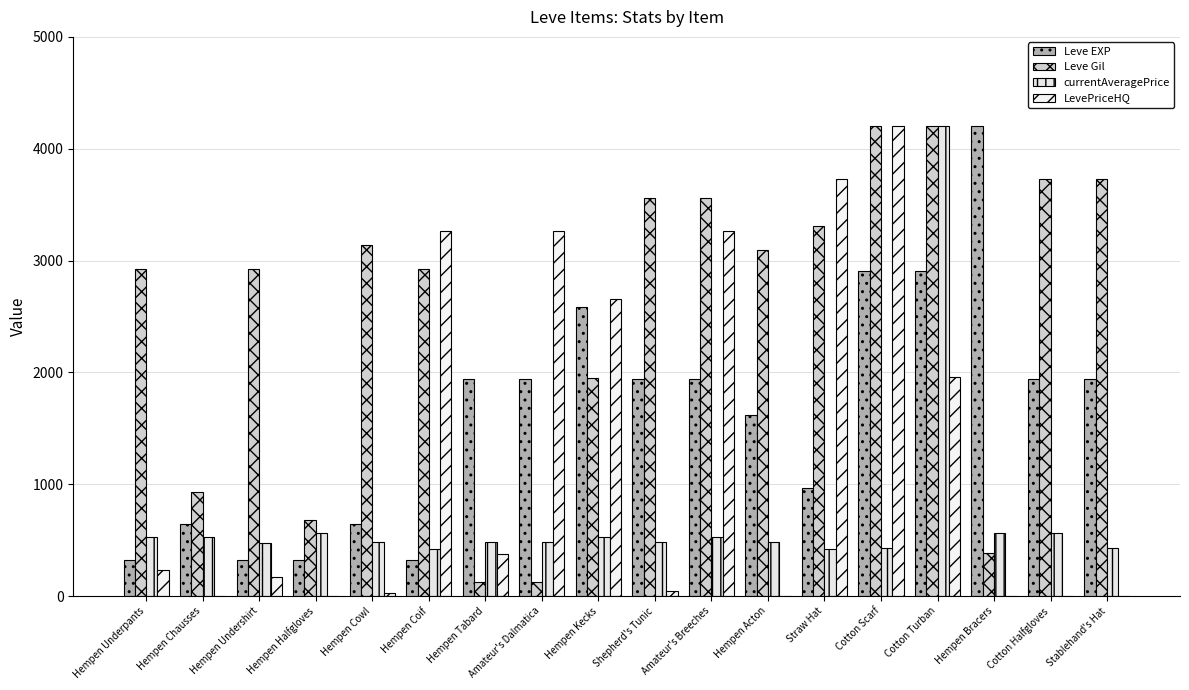

What is the value of the Leve Gil bar at the 4th from the left?

678.8